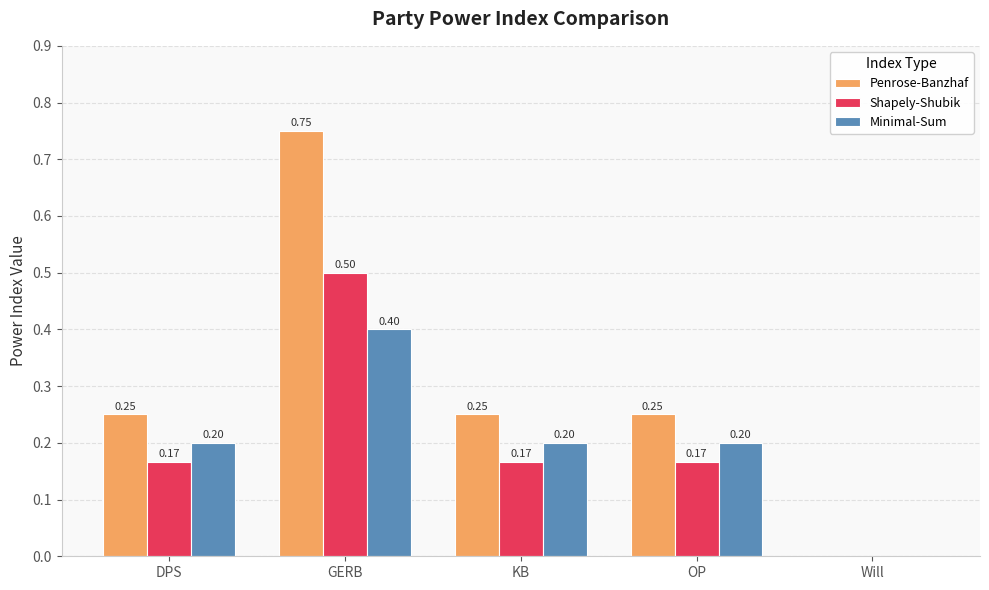

Is it true that Penrose-Banzhaf equals 0.4 at KB?

False